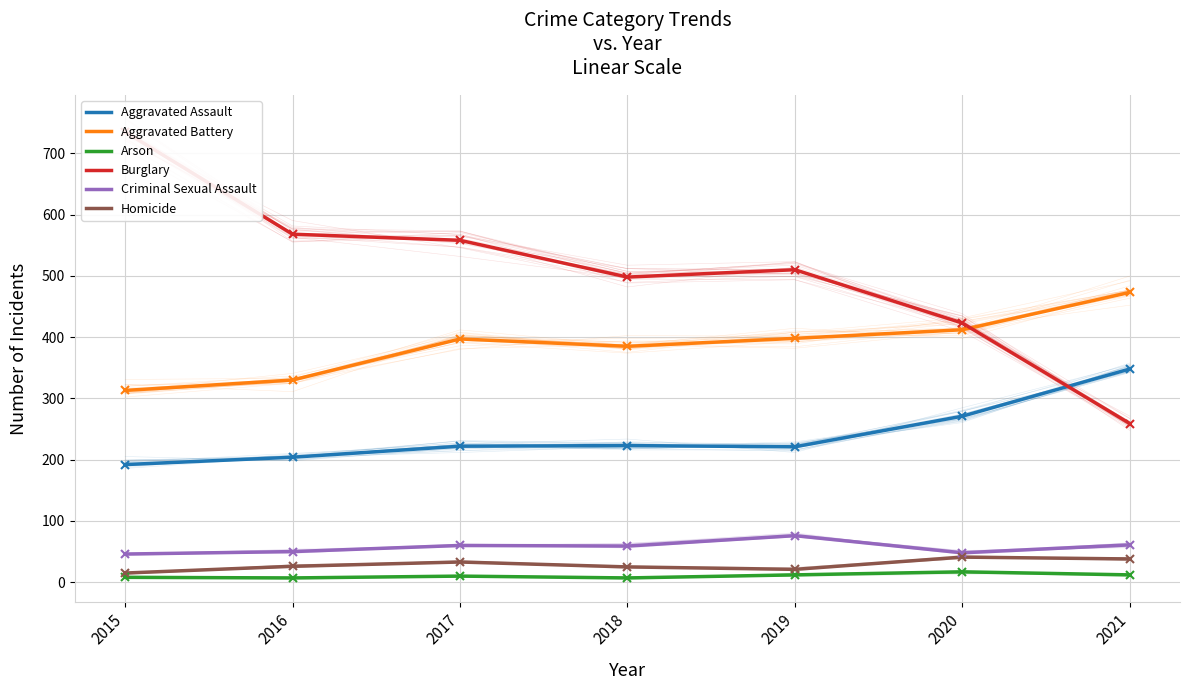

Where is the first local minimum for Aggravated Battery?

2018